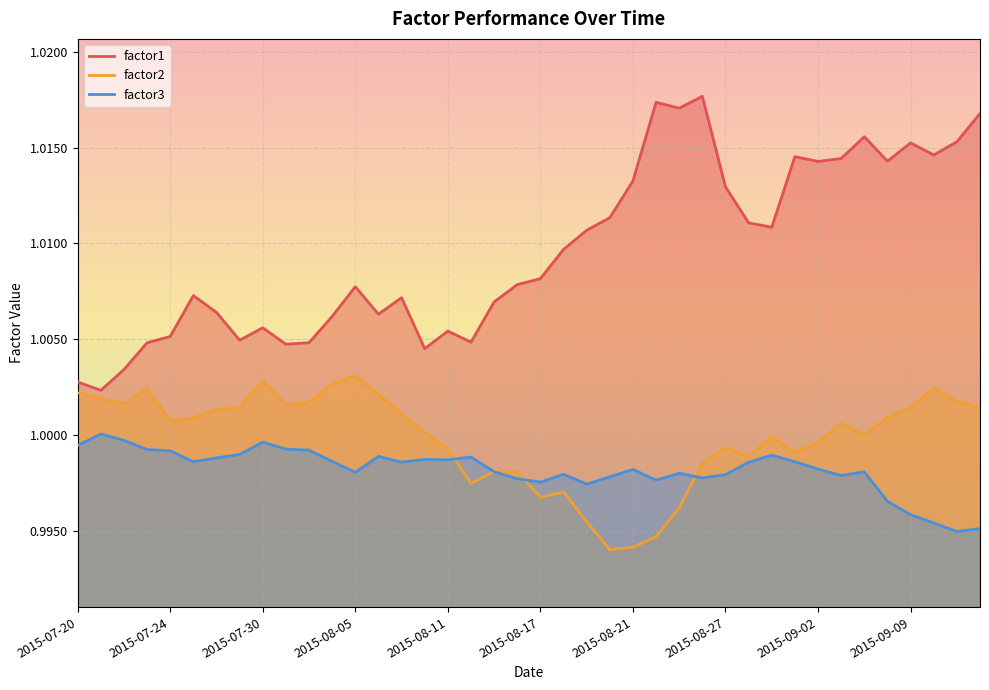

What value does the factor3 series have at 2015-09-04?

1.0